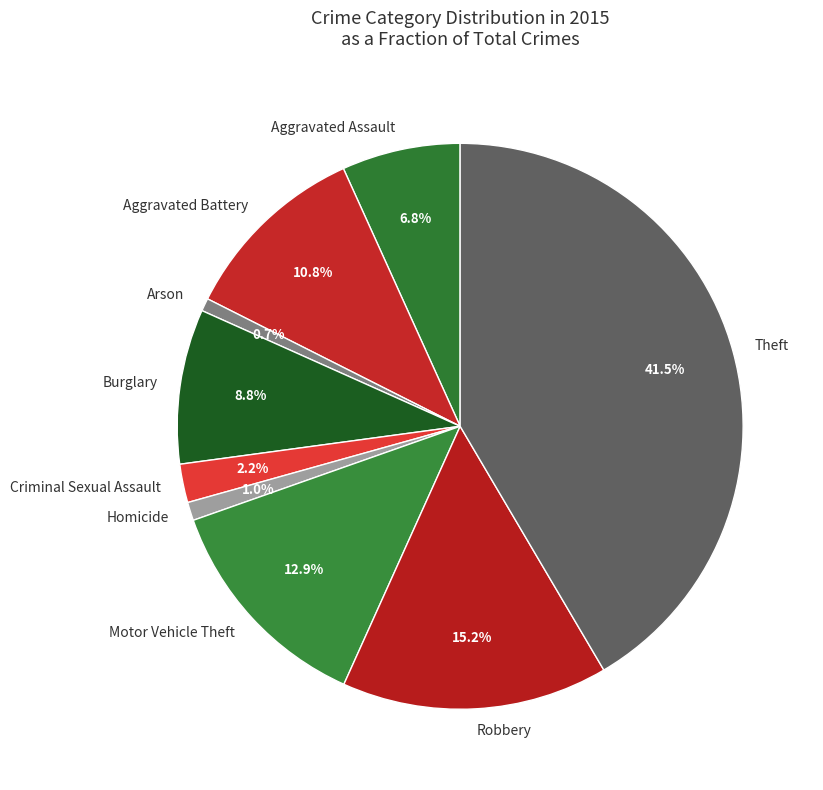

To the nearest percent, what is the average slice percentage?

11%